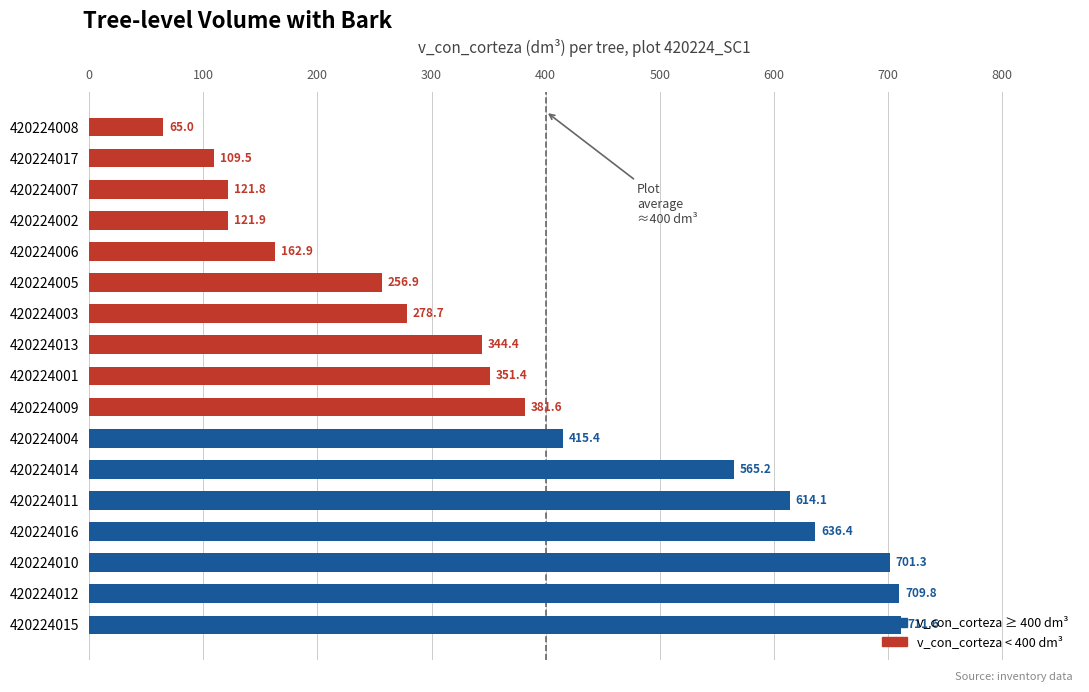

The chart shows a value of 162.9 at 420224006. True or false?

True